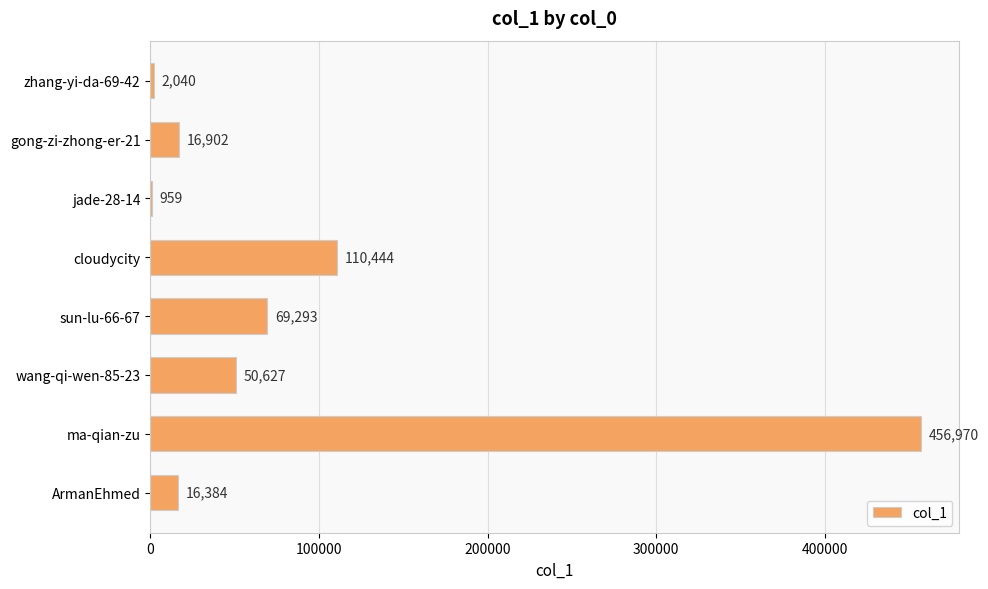

What is the change in value from gong-zi-zhong-er-21 to jade-28-14?

-15943